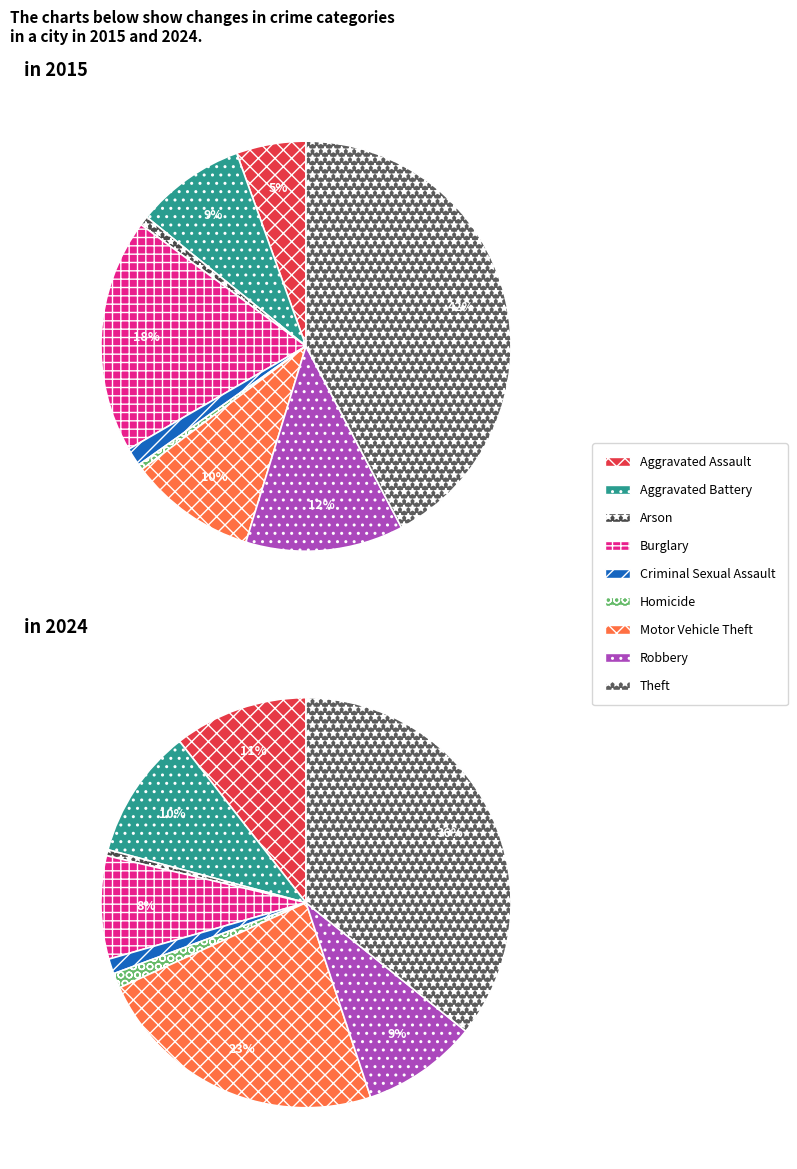

What is the spread (max minus min) of values at Robbery?

142